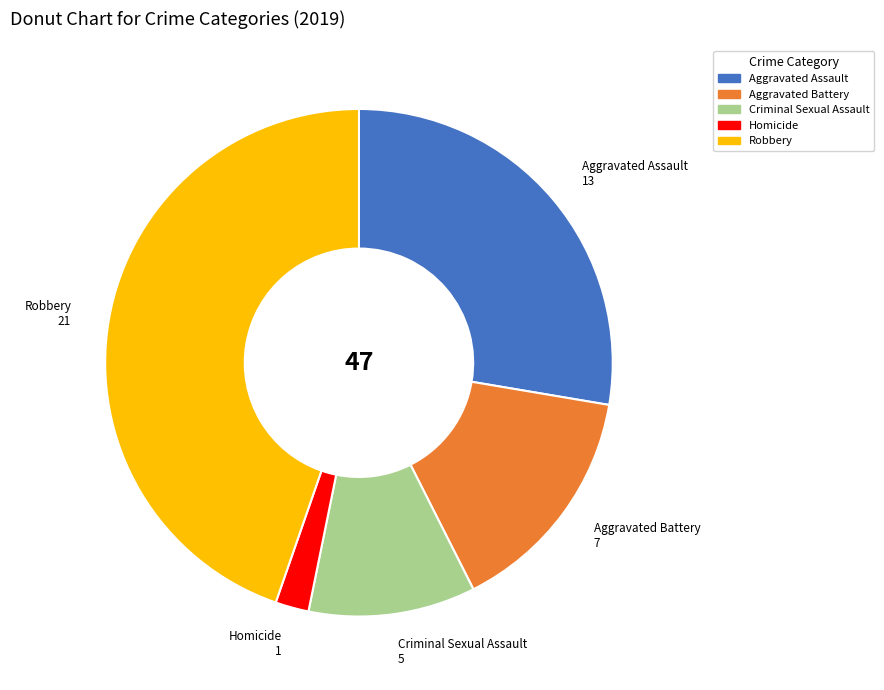

Rank the categories by value from highest to lowest.

Robbery, Aggravated Assault, Aggravated Battery, Criminal Sexual Assault, Homicide